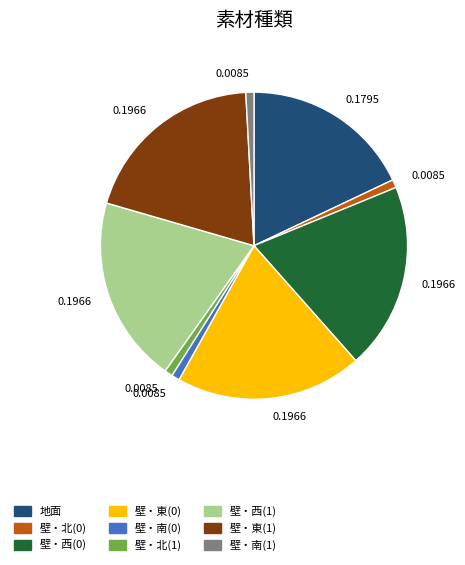

Does any single category account for the majority?

No